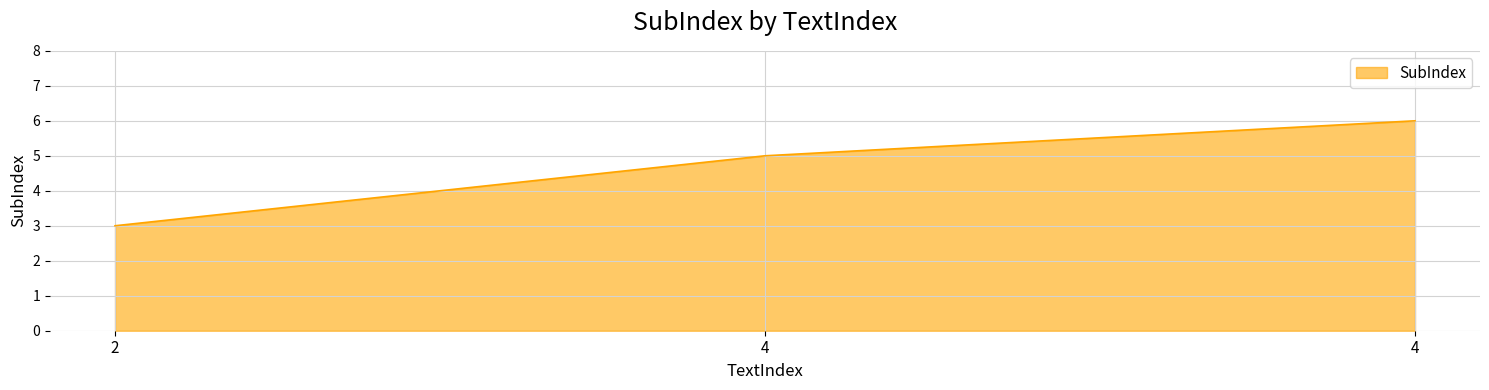

Between 2 and 4, which is larger?

4